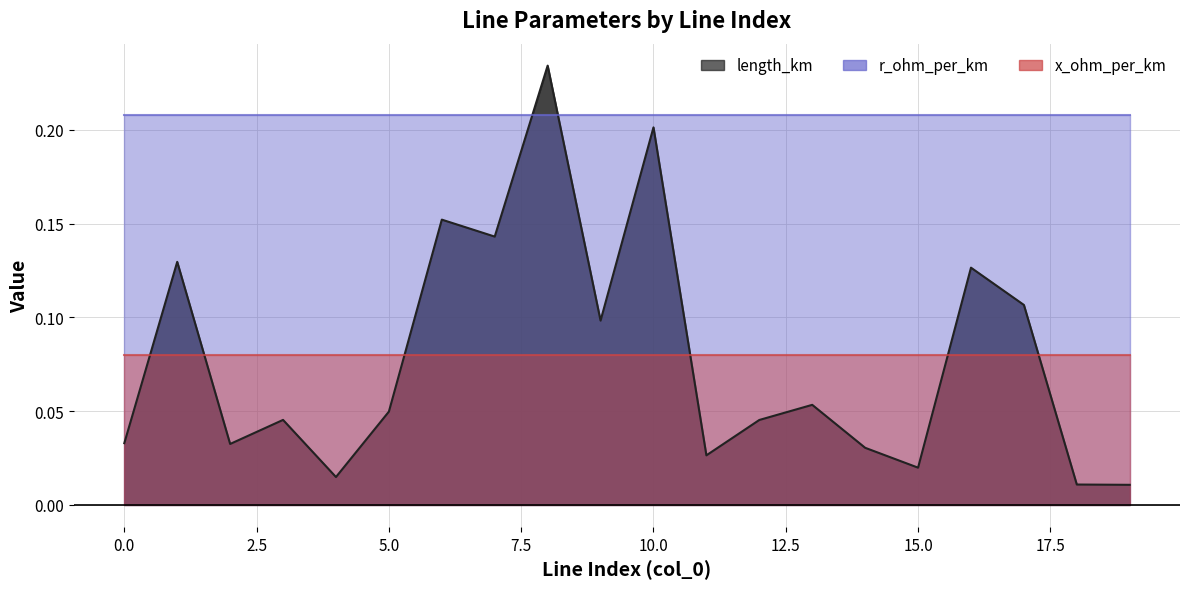

True or false: r_ohm_per_km has a value of 0.0 at 19.

False